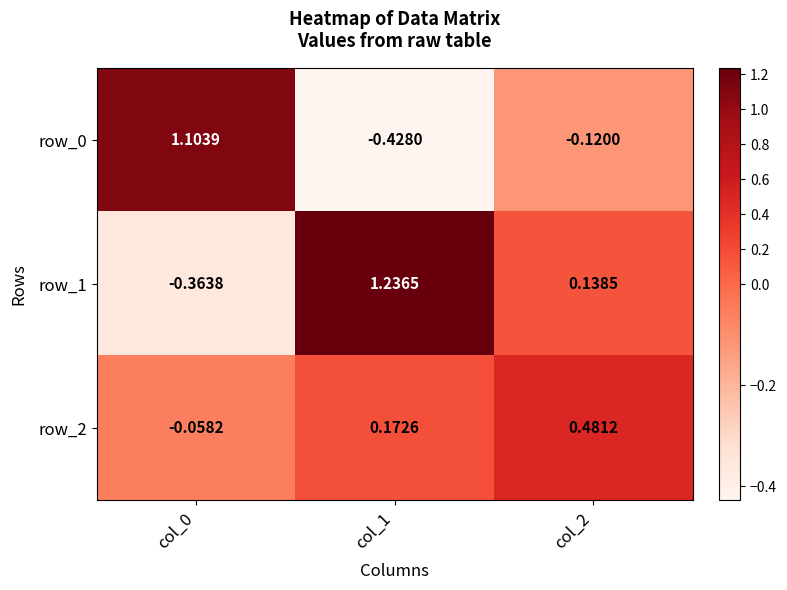

At which label does row_1 first exceed 0?

col_1